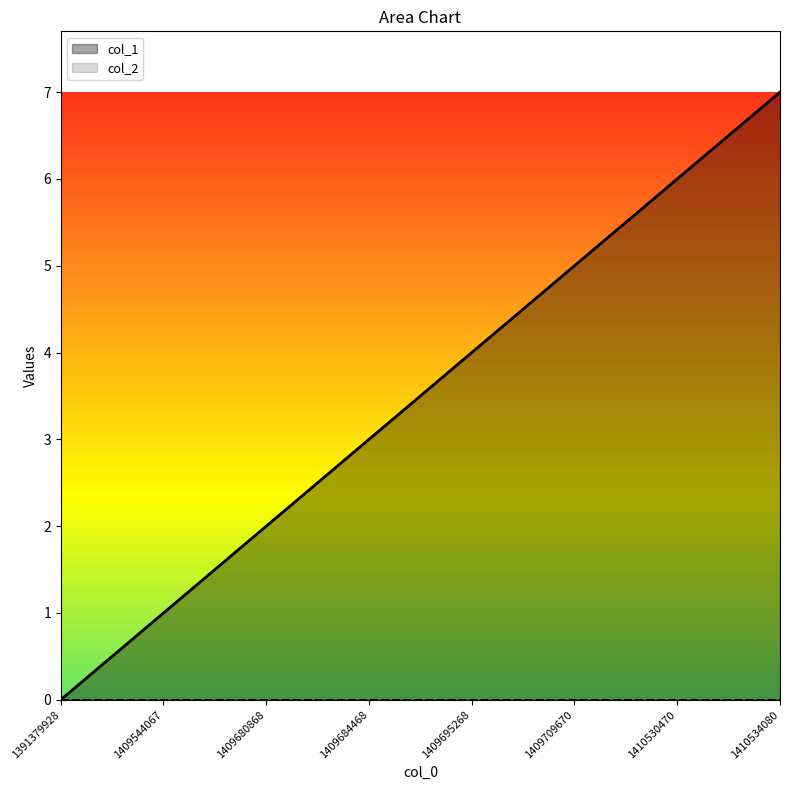

Rank the categories by value from lowest to highest.

1391379928, 1409544067, 1409680868, 1409684468, 1409695268, 1409709670, 1410530470, 1410534080